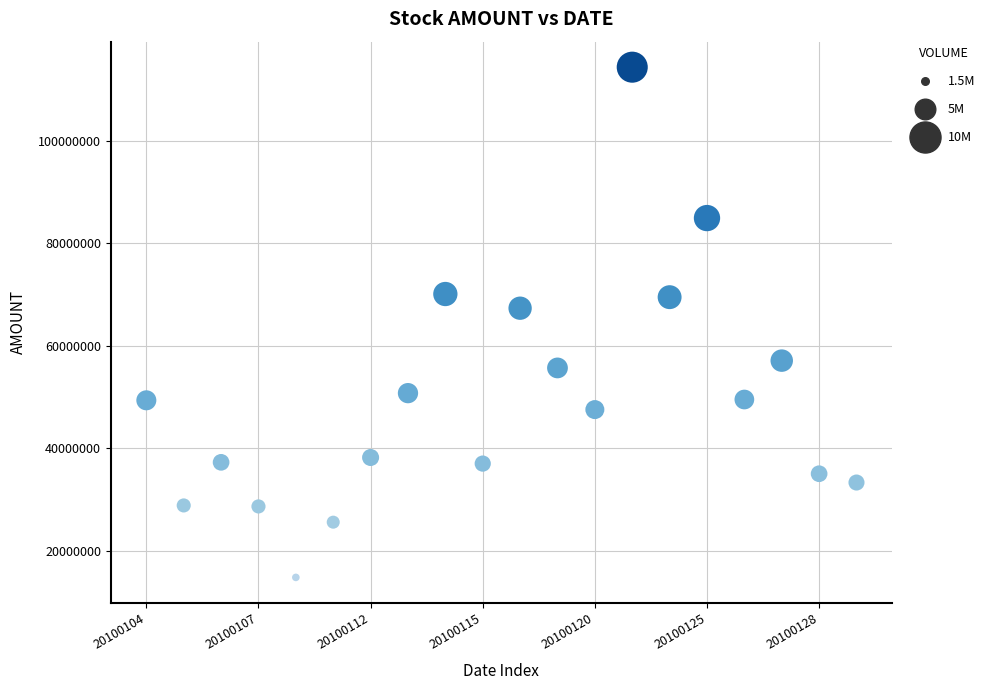

What is the range of Y values (max minus min)?

99565268